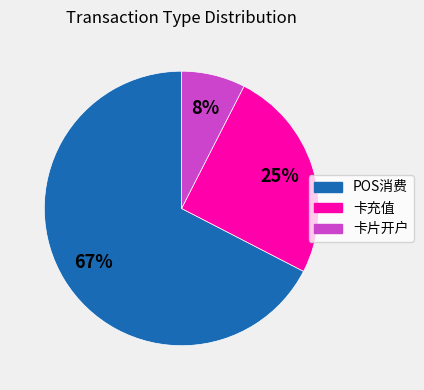

Is there any slice that represents more than half of the pie?

Yes